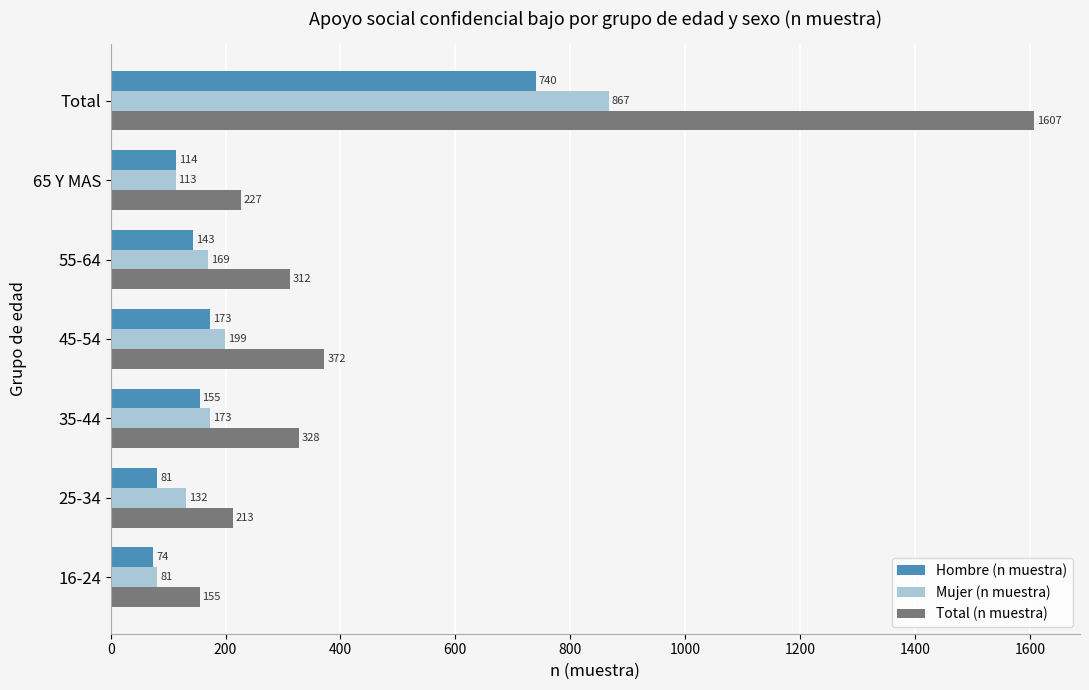

At how many categories does at least one series exceed 1493?

1